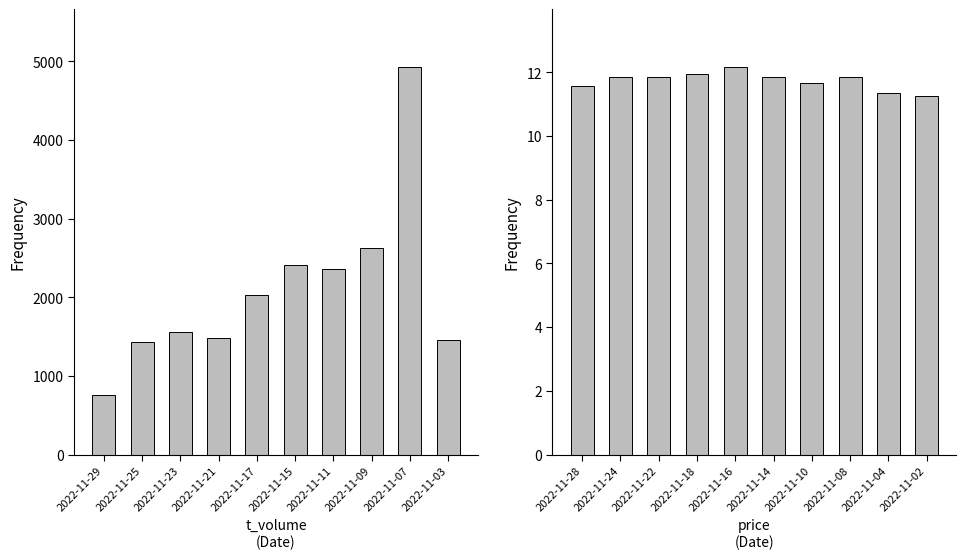

Reading right to left, list all the values displayed in this chart.

t_volume: 1451.0	4924.0	2624.0	2353.0	2411.0	2026.0	1482.0	1558.0	1426.0	751.0
price: 11.3	11.4	11.8	11.7	11.9	12.2	11.9	11.8	11.8	11.6